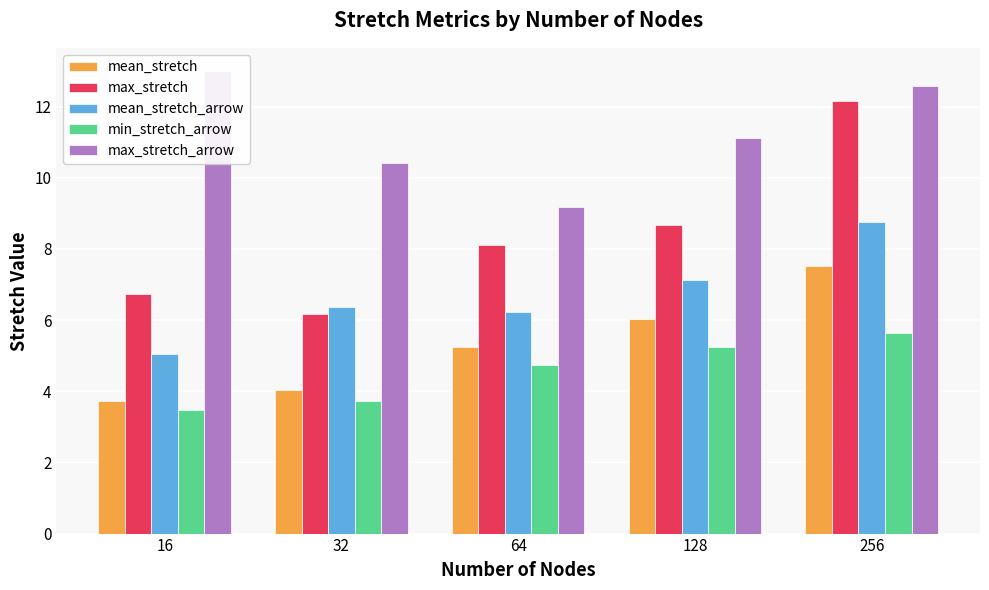

Where does the max_stretch series first go above 8?

64